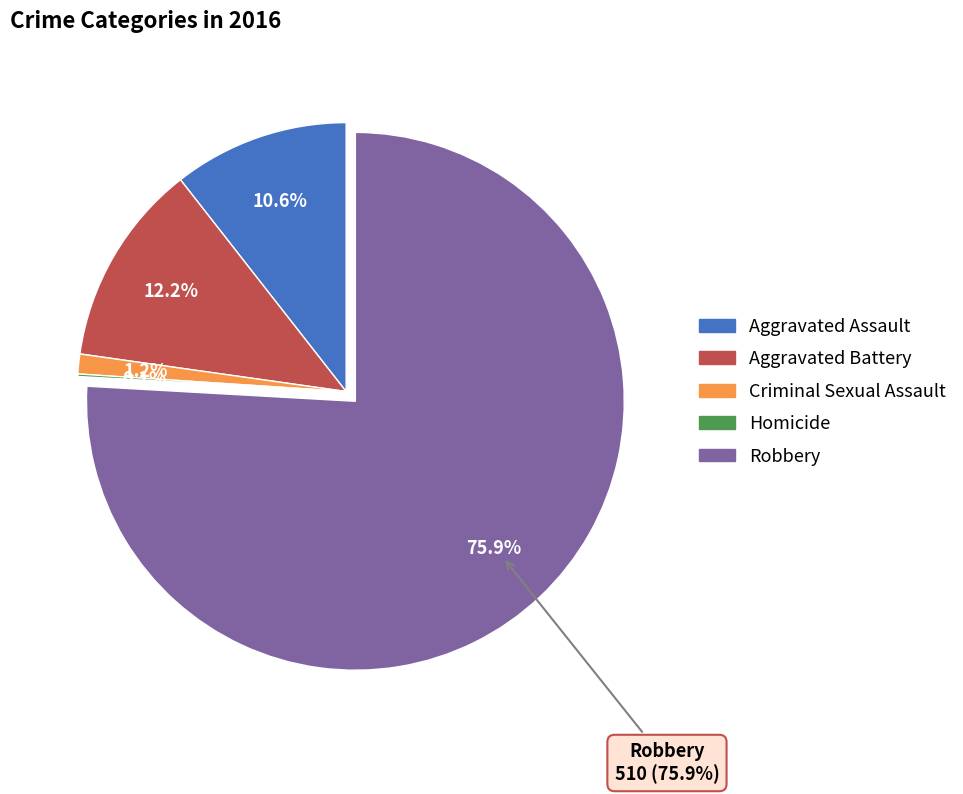

To the nearest percent, what percentage of the pie is Aggravated Assault?

11%